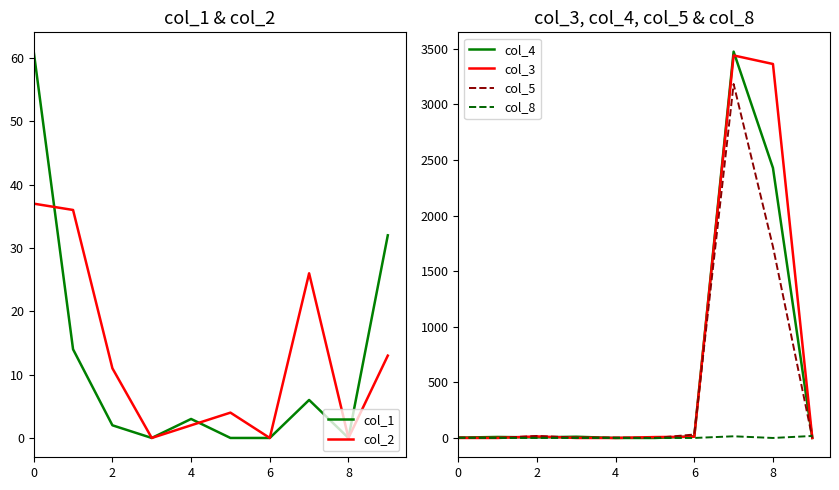

Reading left to right, extract all data points from this chart.

col_1: 61	14	2	0	3	0	0	6	0	32
col_2: 37	36	11	0	2	4	0	26	0	13
col_4: 3	9	5	11	0	0	14	3475	2429	0
col_3: 0	0	14	0	0	8	11	3441	3364	0
col_5: 4	0	18	4	4	0	31	3184	1721	0
col_8: 1	0	0	0	0	0	0	15	0	18